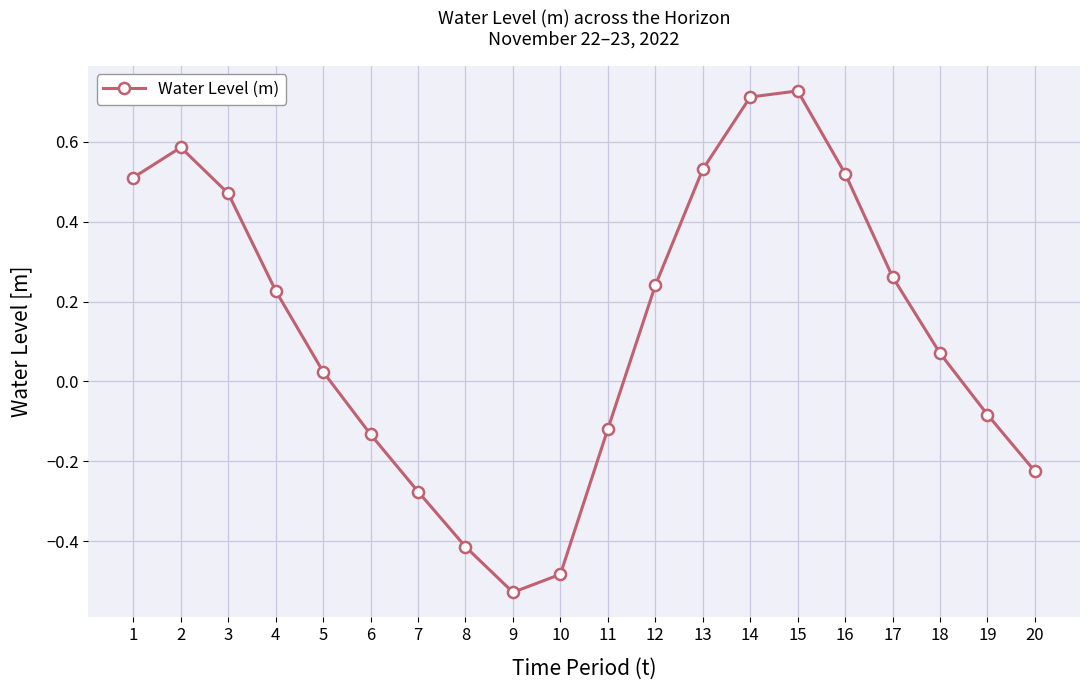

True or false: the data shows 0.3 at 1.

False